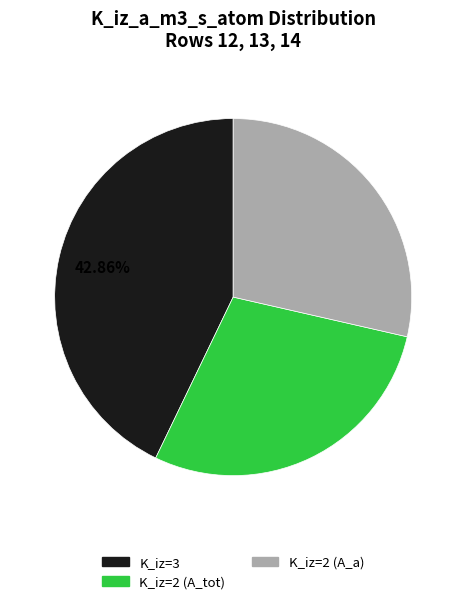

Is there any slice that represents more than half of the pie?

No